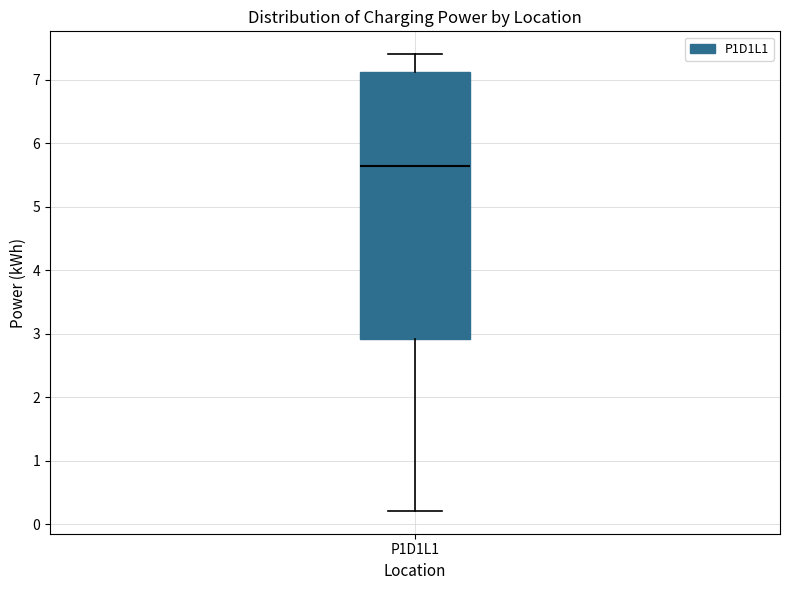

Where is the upper edge of the box for P1D1L1 on the y-axis? The values are not printed on the chart, so give them approximately, as read against the axis.

7.1